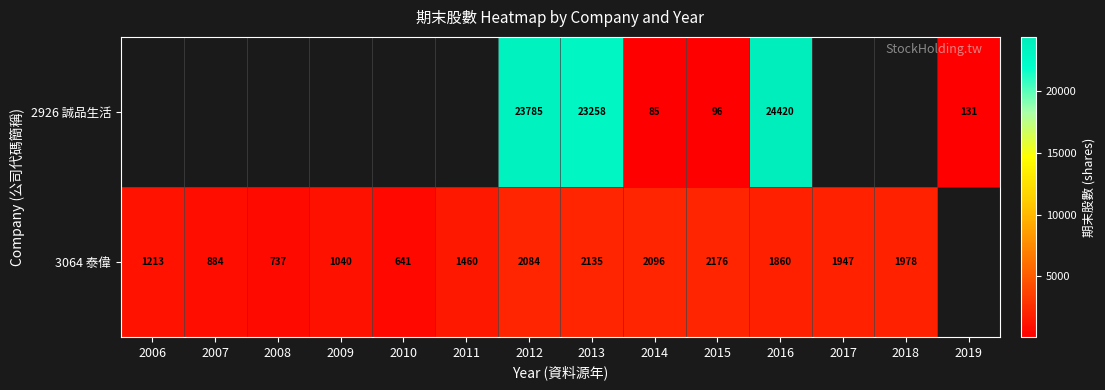

Is it true that 2926 誠品生活 equals 96 at 2015?

True